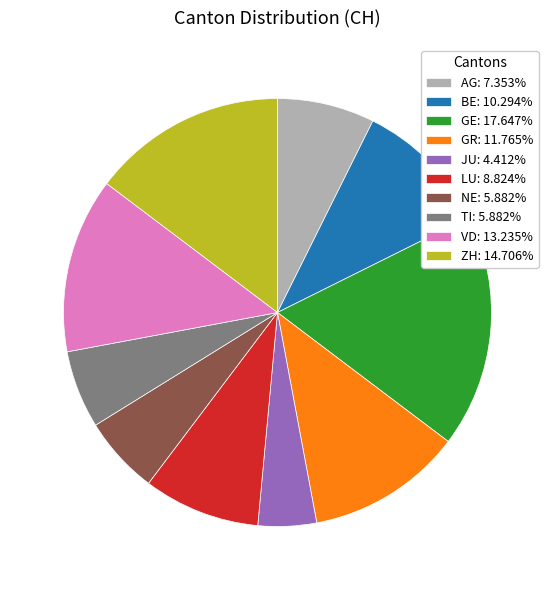

Approximately how many times larger is the value at LU: 8.824% compared to BE: 10.294%?

0.9